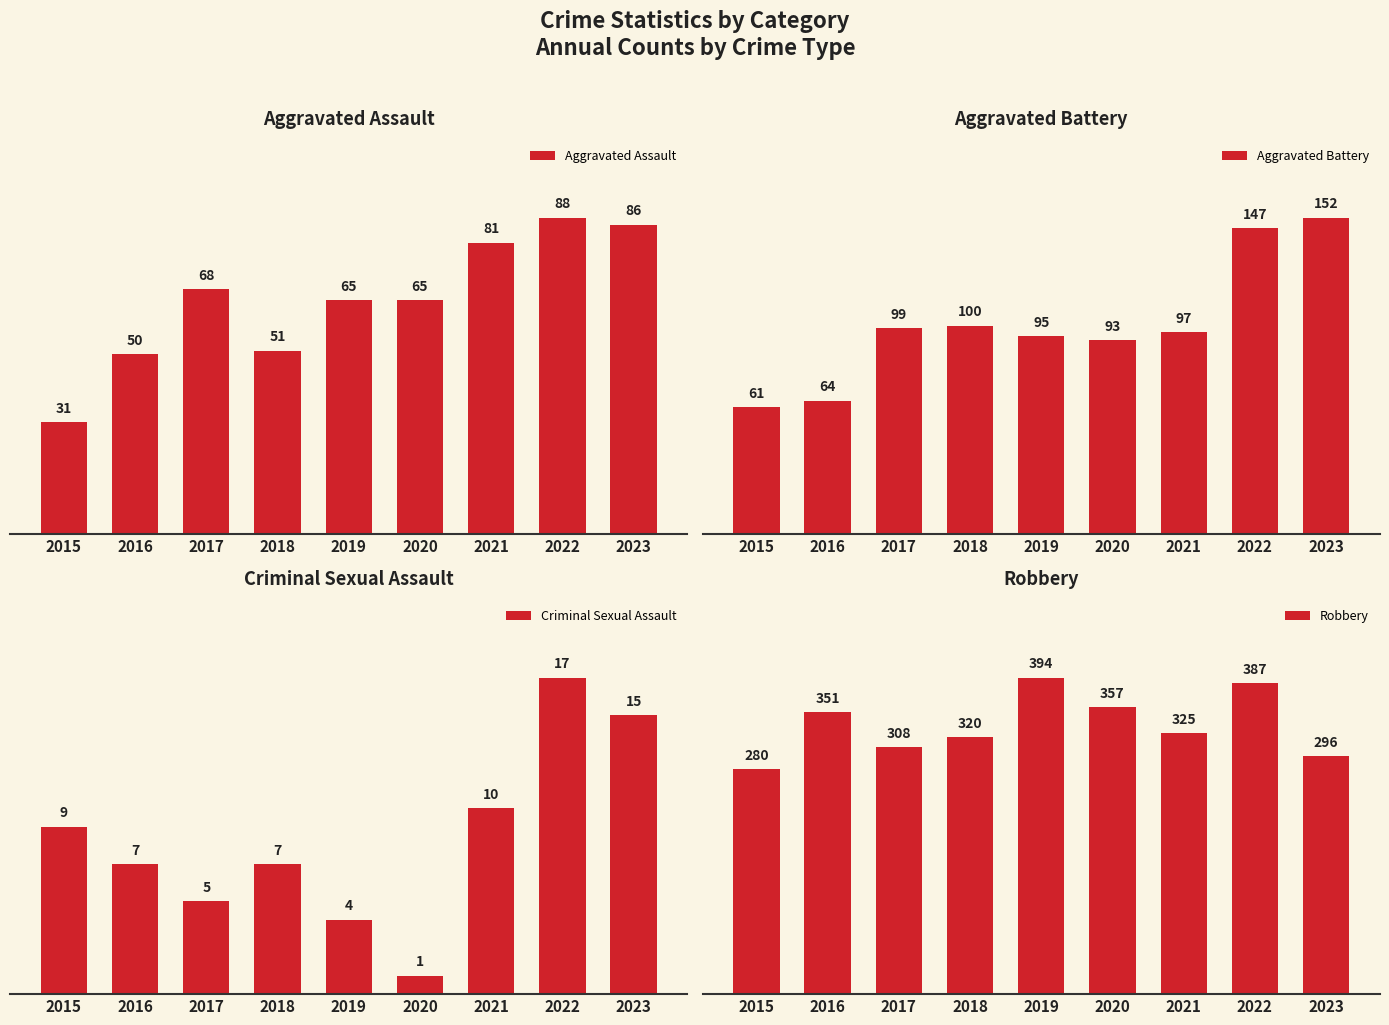

What is the lowest value of the Robbery series?

280